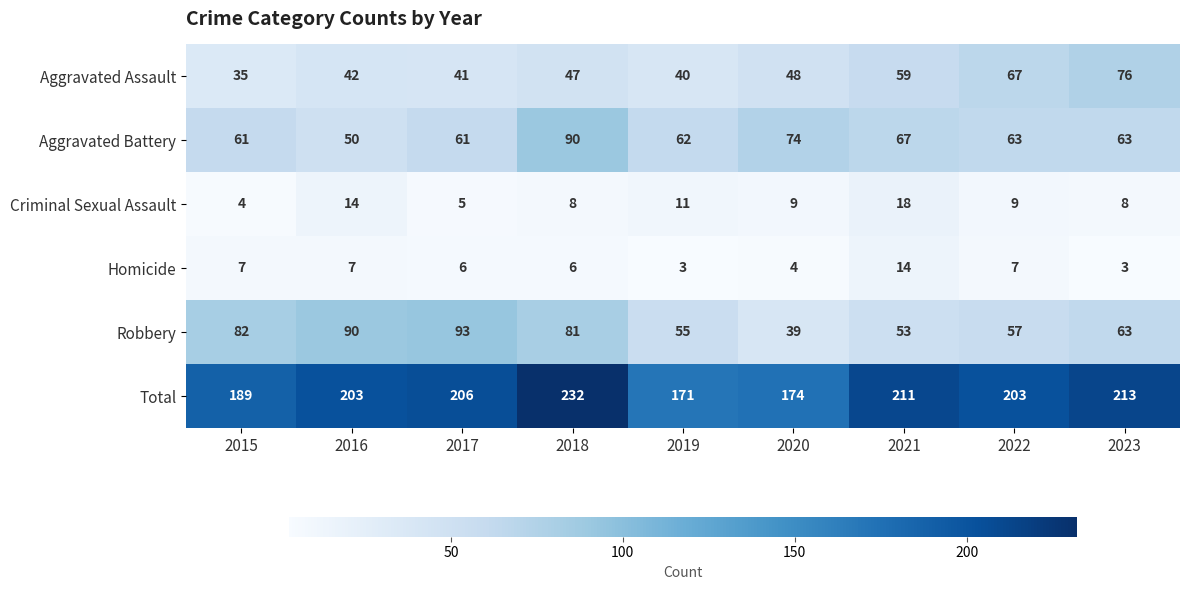

Which series has the largest total across all categories?

Total